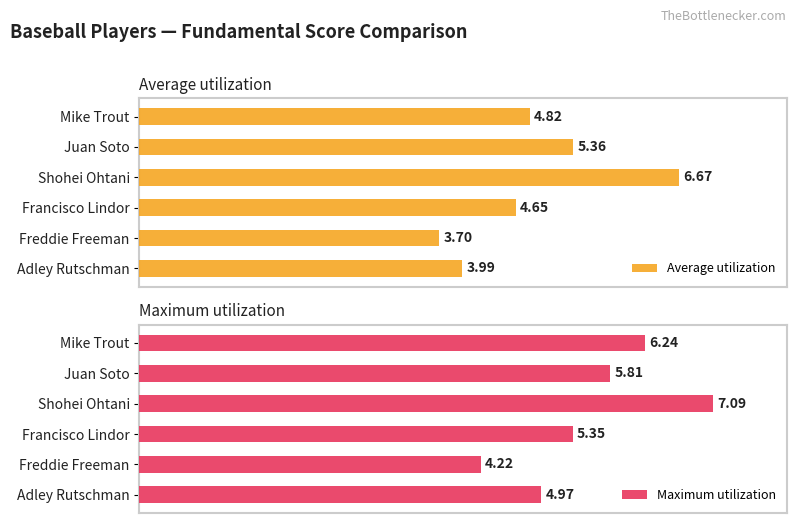

Reading left to right, transcribe all the data shown in this chart.

Average utilization: 4.8	5.4	6.7	4.6	3.7	4.0
Maximum utilization: 6.2	5.8	7.1	5.3	4.2	5.0